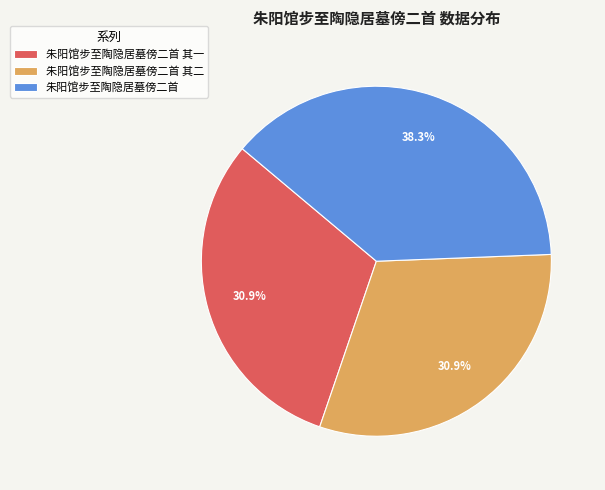

To the nearest percent, what is the average slice percentage?

33%